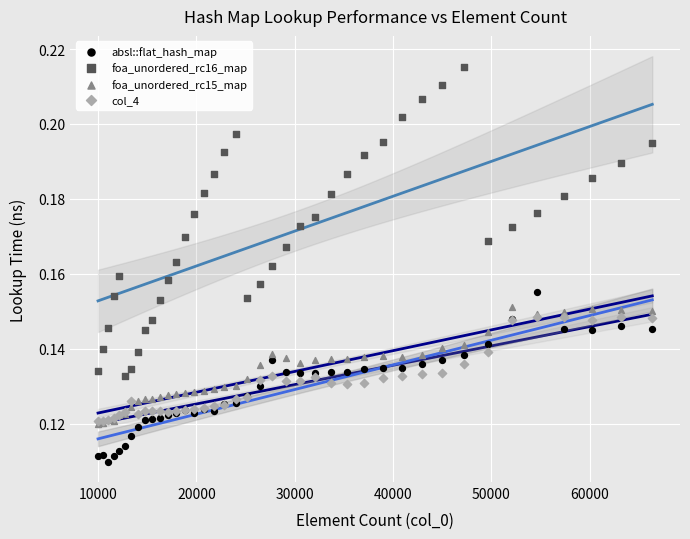

Which series contains the lowest Y value?

absl::flat_hash_map